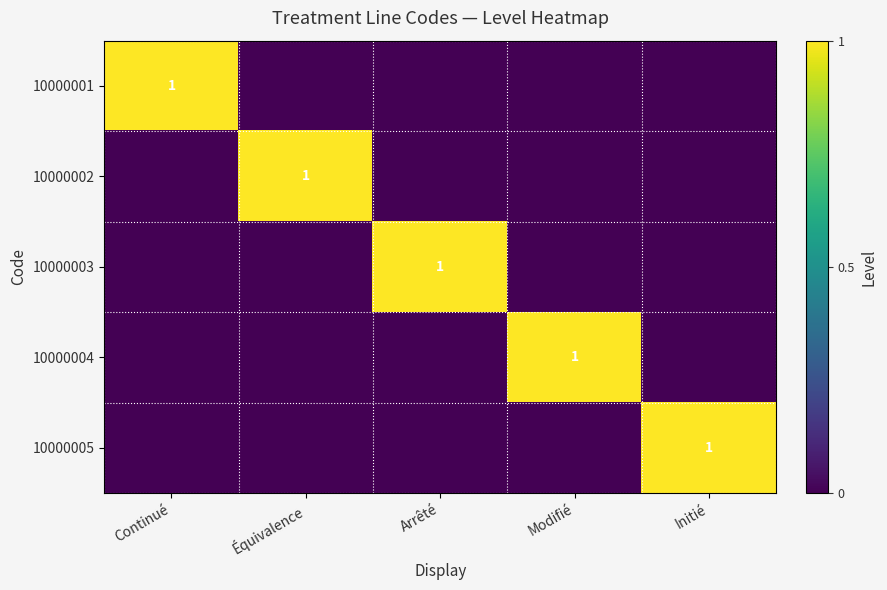

What is the difference between the highest and lowest values at Modifié?

1